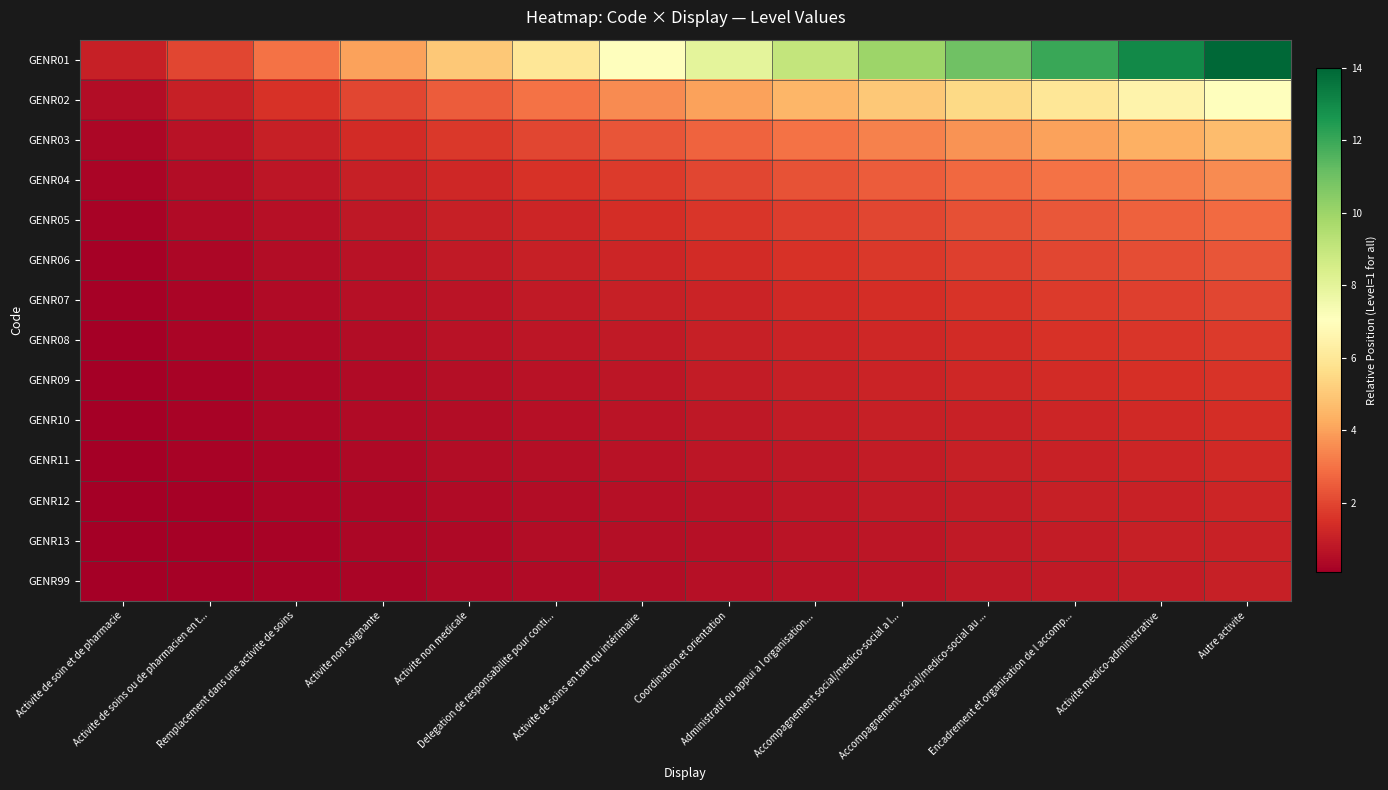

Reading right to left, extract all data points from this chart.

GENR01: Autre activite=14.0	Activite medico-administrative=13.0	Encadrement et organisation de l accomp...=12.0	Accompagnement social/medico-social au ...=11.0	Accompagnement social/medico-social a l...=10.0	Administratif ou appui a l organisation...=9.0	Coordination et orientation=8.0	Activite de soins en tant qu intérimaire=7.0	Delegation de responsabilite pour conti...=6.0	Activite non medicale=5.0	Activite non soignante=4.0	Remplacement dans une activite de soins=3.0	Activite de soins ou de pharmacien en t...=2.0	Activite de soin et de pharmacie=1.0
GENR02: Autre activite=7.0	Activite medico-administrative=6.5	Encadrement et organisation de l accomp...=6.0	Accompagnement social/medico-social au ...=5.5	Accompagnement social/medico-social a l...=5.0	Administratif ou appui a l organisation...=4.5	Coordination et orientation=4.0	Activite de soins en tant qu intérimaire=3.5	Delegation de responsabilite pour conti...=3.0	Activite non medicale=2.5	Activite non soignante=2.0	Remplacement dans une activite de soins=1.5	Activite de soins ou de pharmacien en t...=1.0	Activite de soin et de pharmacie=0.5
GENR03: Autre activite=4.7	Activite medico-administrative=4.3	Encadrement et organisation de l accomp...=4.0	Accompagnement social/medico-social au ...=3.7	Accompagnement social/medico-social a l...=3.3	Administratif ou appui a l organisation...=3.0	Coordination et orientation=2.7	Activite de soins en tant qu intérimaire=2.3	Delegation de responsabilite pour conti...=2.0	Activite non medicale=1.7	Activite non soignante=1.3	Remplacement dans une activite de soins=1.0	Activite de soins ou de pharmacien en t...=0.7	Activite de soin et de pharmacie=0.3
GENR04: Autre activite=3.5	Activite medico-administrative=3.2	Encadrement et organisation de l accomp...=3.0	Accompagnement social/medico-social au ...=2.8	Accompagnement social/medico-social a l...=2.5	Administratif ou appui a l organisation...=2.2	Coordination et orientation=2.0	Activite de soins en tant qu intérimaire=1.8	Delegation de responsabilite pour conti...=1.5	Activite non medicale=1.2	Activite non soignante=1.0	Remplacement dans une activite de soins=0.8	Activite de soins ou de pharmacien en t...=0.5	Activite de soin et de pharmacie=0.2
GENR05: Autre activite=2.8	Activite medico-administrative=2.6	Encadrement et organisation de l accomp...=2.4	Accompagnement social/medico-social au ...=2.2	Accompagnement social/medico-social a l...=2.0	Administratif ou appui a l organisation...=1.8	Coordination et orientation=1.6	Activite de soins en tant qu intérimaire=1.4	Delegation de responsabilite pour conti...=1.2	Activite non medicale=1.0	Activite non soignante=0.8	Remplacement dans une activite de soins=0.6	Activite de soins ou de pharmacien en t...=0.4	Activite de soin et de pharmacie=0.2
GENR06: Autre activite=2.3	Activite medico-administrative=2.2	Encadrement et organisation de l accomp...=2.0	Accompagnement social/medico-social au ...=1.8	Accompagnement social/medico-social a l...=1.7	Administratif ou appui a l organisation...=1.5	Coordination et orientation=1.3	Activite de soins en tant qu intérimaire=1.2	Delegation de responsabilite pour conti...=1.0	Activite non medicale=0.8	Activite non soignante=0.7	Remplacement dans une activite de soins=0.5	Activite de soins ou de pharmacien en t...=0.3	Activite de soin et de pharmacie=0.2
GENR07: Autre activite=2.0	Activite medico-administrative=1.9	Encadrement et organisation de l accomp...=1.7	Accompagnement social/medico-social au ...=1.6	Accompagnement social/medico-social a l...=1.4	Administratif ou appui a l organisation...=1.3	Coordination et orientation=1.1	Activite de soins en tant qu intérimaire=1.0	Delegation de responsabilite pour conti...=0.9	Activite non medicale=0.7	Activite non soignante=0.6	Remplacement dans une activite de soins=0.4	Activite de soins ou de pharmacien en t...=0.3	Activite de soin et de pharmacie=0.1
GENR08: Autre activite=1.8	Activite medico-administrative=1.6	Encadrement et organisation de l accomp...=1.5	Accompagnement social/medico-social au ...=1.4	Accompagnement social/medico-social a l...=1.2	Administratif ou appui a l organisation...=1.1	Coordination et orientation=1.0	Activite de soins en tant qu intérimaire=0.9	Delegation de responsabilite pour conti...=0.8	Activite non medicale=0.6	Activite non soignante=0.5	Remplacement dans une activite de soins=0.4	Activite de soins ou de pharmacien en t...=0.2	Activite de soin et de pharmacie=0.1
GENR09: Autre activite=1.6	Activite medico-administrative=1.4	Encadrement et organisation de l accomp...=1.3	Accompagnement social/medico-social au ...=1.2	Accompagnement social/medico-social a l...=1.1	Administratif ou appui a l organisation...=1.0	Coordination et orientation=0.9	Activite de soins en tant qu intérimaire=0.8	Delegation de responsabilite pour conti...=0.7	Activite non medicale=0.6	Activite non soignante=0.4	Remplacement dans une activite de soins=0.3	Activite de soins ou de pharmacien en t...=0.2	Activite de soin et de pharmacie=0.1
GENR10: Autre activite=1.4	Activite medico-administrative=1.3	Encadrement et organisation de l accomp...=1.2	Accompagnement social/medico-social au ...=1.1	Accompagnement social/medico-social a l...=1.0	Administratif ou appui a l organisation...=0.9	Coordination et orientation=0.8	Activite de soins en tant qu intérimaire=0.7	Delegation de responsabilite pour conti...=0.6	Activite non medicale=0.5	Activite non soignante=0.4	Remplacement dans une activite de soins=0.3	Activite de soins ou de pharmacien en t...=0.2	Activite de soin et de pharmacie=0.1
GENR11: Autre activite=1.3	Activite medico-administrative=1.2	Encadrement et organisation de l accomp...=1.1	Accompagnement social/medico-social au ...=1.0	Accompagnement social/medico-social a l...=0.9	Administratif ou appui a l organisation...=0.8	Coordination et orientation=0.7	Activite de soins en tant qu intérimaire=0.6	Delegation de responsabilite pour conti...=0.5	Activite non medicale=0.5	Activite non soignante=0.4	Remplacement dans une activite de soins=0.3	Activite de soins ou de pharmacien en t...=0.2	Activite de soin et de pharmacie=0.1
GENR12: Autre activite=1.2	Activite medico-administrative=1.1	Encadrement et organisation de l accomp...=1.0	Accompagnement social/medico-social au ...=0.9	Accompagnement social/medico-social a l...=0.8	Administratif ou appui a l organisation...=0.8	Coordination et orientation=0.7	Activite de soins en tant qu intérimaire=0.6	Delegation de responsabilite pour conti...=0.5	Activite non medicale=0.4	Activite non soignante=0.3	Remplacement dans une activite de soins=0.2	Activite de soins ou de pharmacien en t...=0.2	Activite de soin et de pharmacie=0.1
GENR13: Autre activite=1.1	Activite medico-administrative=1.0	Encadrement et organisation de l accomp...=0.9	Accompagnement social/medico-social au ...=0.8	Accompagnement social/medico-social a l...=0.8	Administratif ou appui a l organisation...=0.7	Coordination et orientation=0.6	Activite de soins en tant qu intérimaire=0.5	Delegation de responsabilite pour conti...=0.5	Activite non medicale=0.4	Activite non soignante=0.3	Remplacement dans une activite de soins=0.2	Activite de soins ou de pharmacien en t...=0.2	Activite de soin et de pharmacie=0.1
GENR99: Autre activite=1.0	Activite medico-administrative=0.9	Encadrement et organisation de l accomp...=0.9	Accompagnement social/medico-social au ...=0.8	Accompagnement social/medico-social a l...=0.7	Administratif ou appui a l organisation...=0.6	Coordination et orientation=0.6	Activite de soins en tant qu intérimaire=0.5	Delegation de responsabilite pour conti...=0.4	Activite non medicale=0.4	Activite non soignante=0.3	Remplacement dans une activite de soins=0.2	Activite de soins ou de pharmacien en t...=0.1	Activite de soin et de pharmacie=0.1